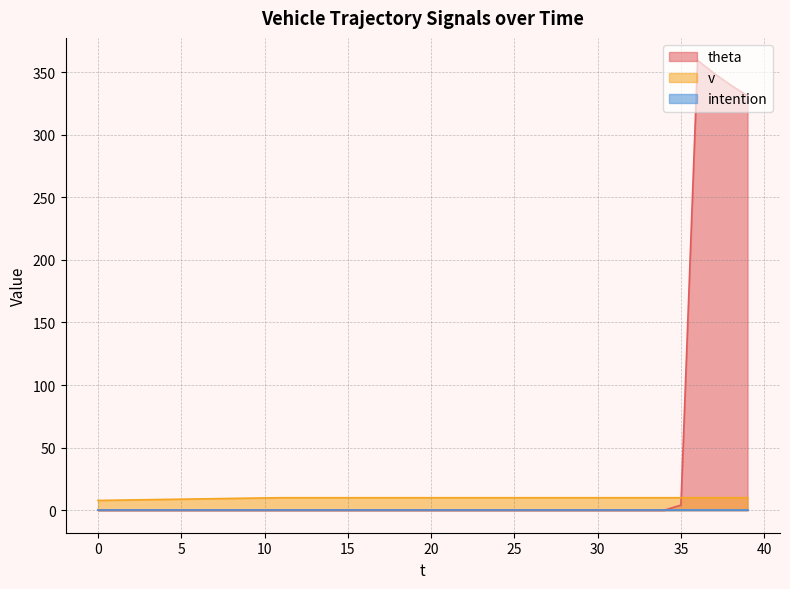

Which series has the largest range (max minus min)?

theta